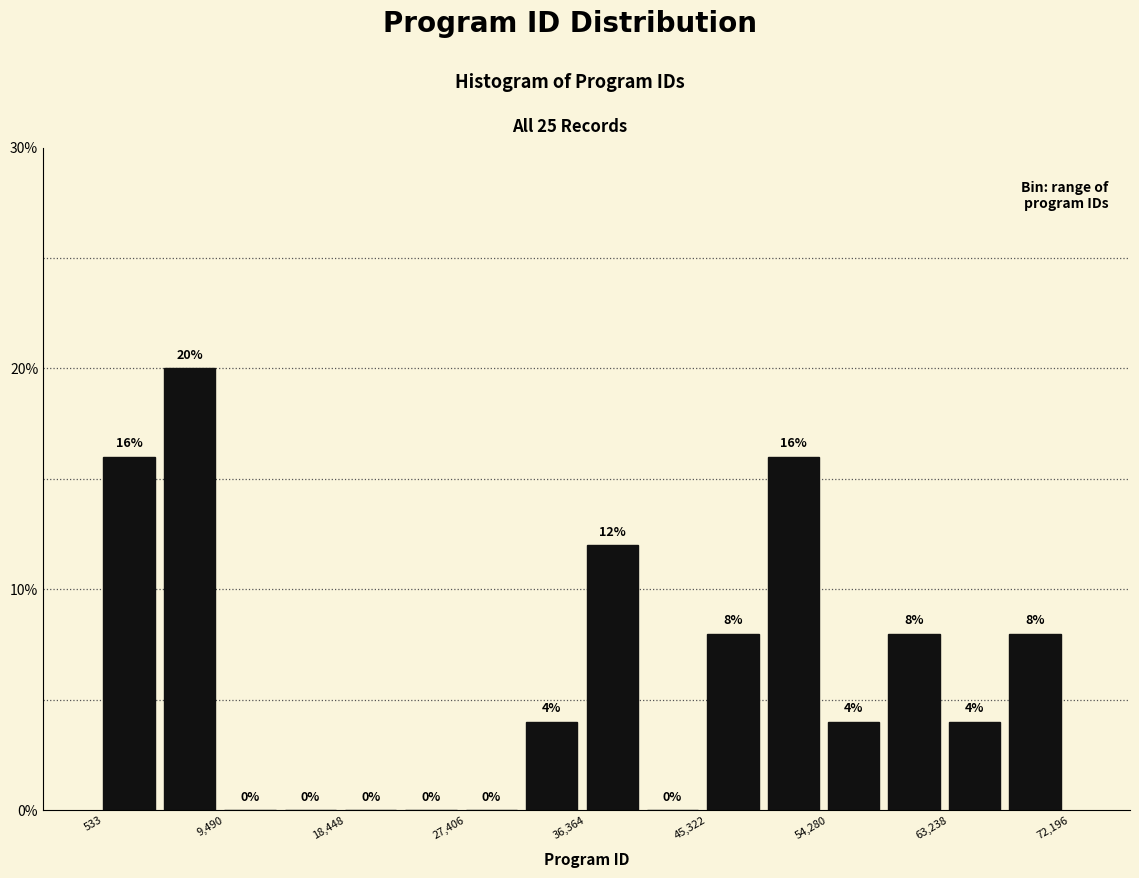

Which range on the x-axis has the tallest bar?

5000 to 9000